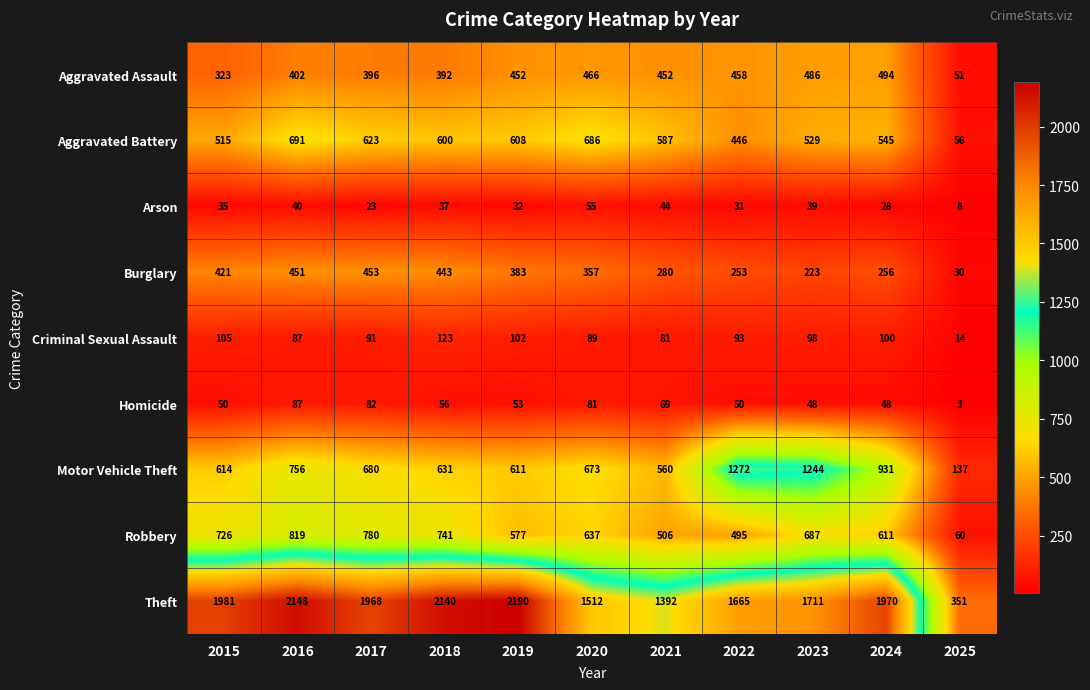

What is the lowest value of the Criminal Sexual Assault series?

14